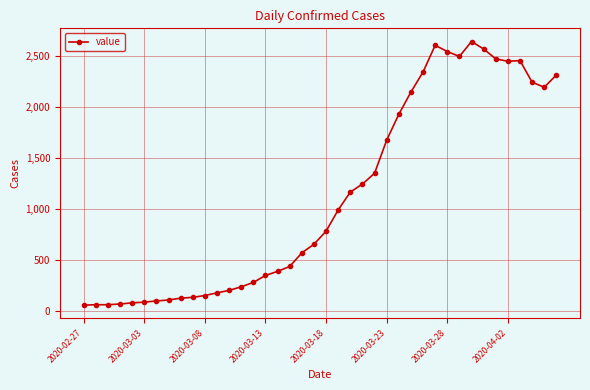

What is the average value?

1125